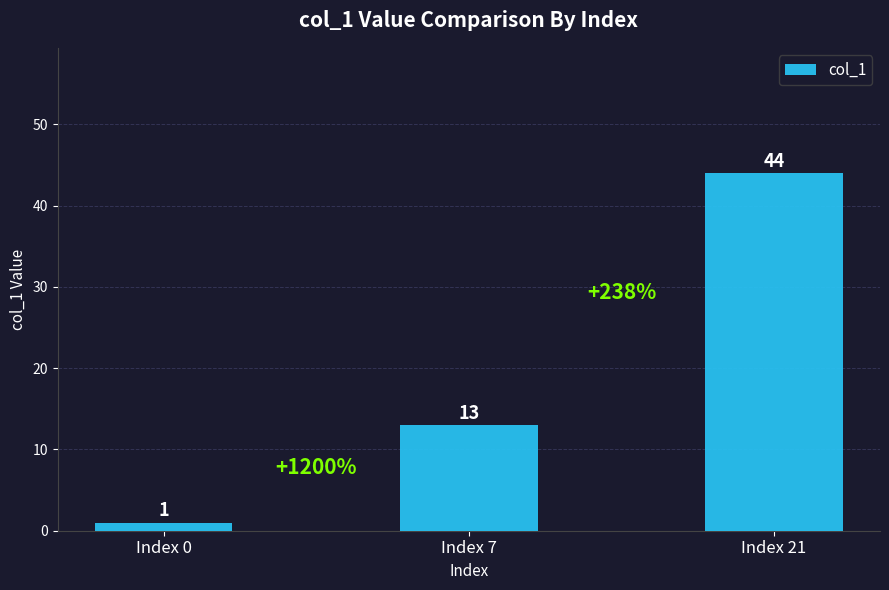

What is the value of the 3rd bar from the left?

44